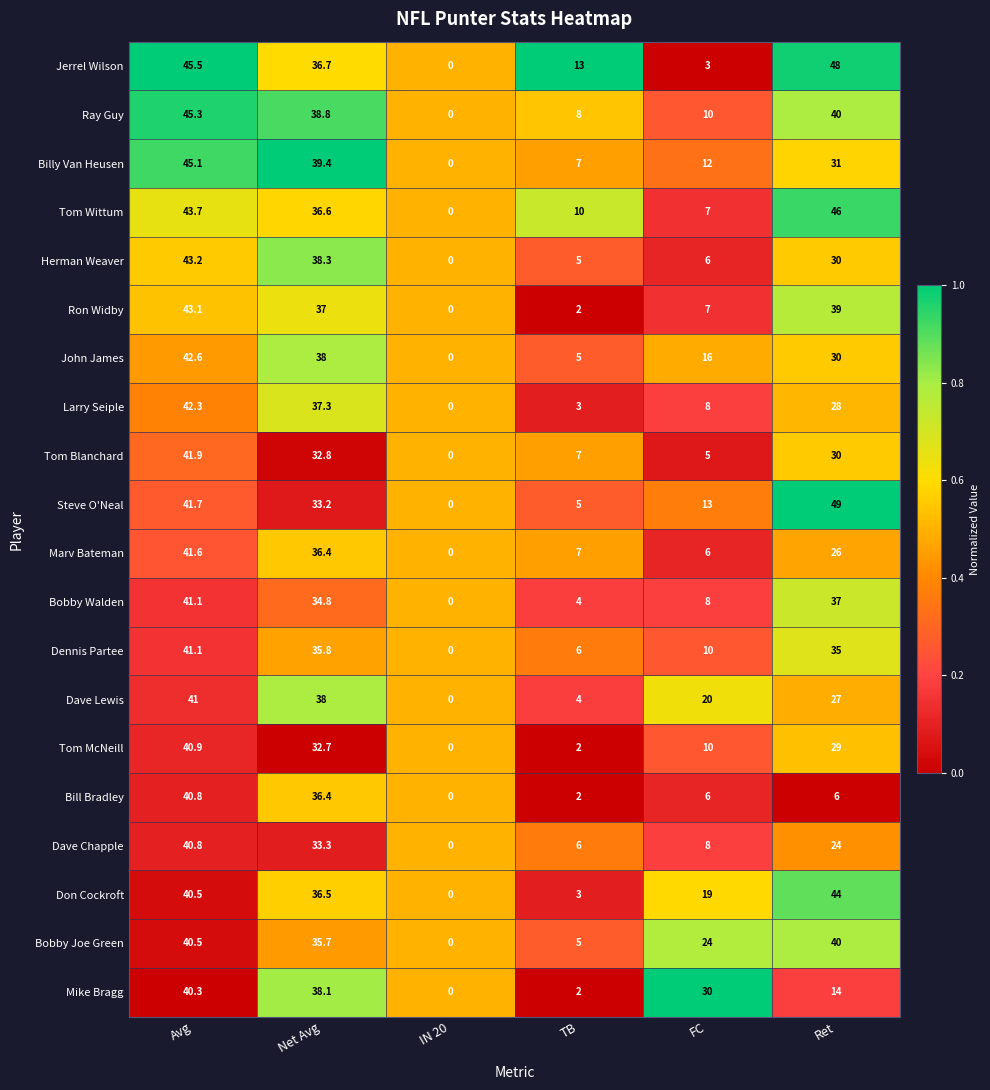

What value does the Don Cockroft series have at Avg?

40.5